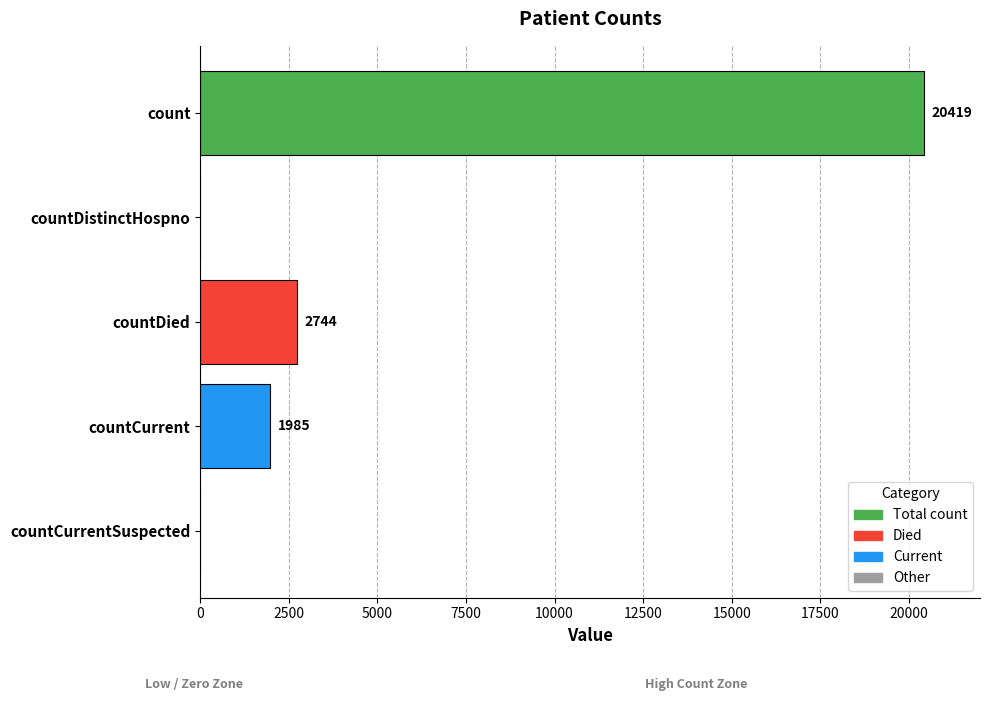

Reading bottom to top, extract all data points from this chart.

countCurrentSuspected=0	countCurrent=1985	countDied=2744	countDistinctHospno=0	count=20419